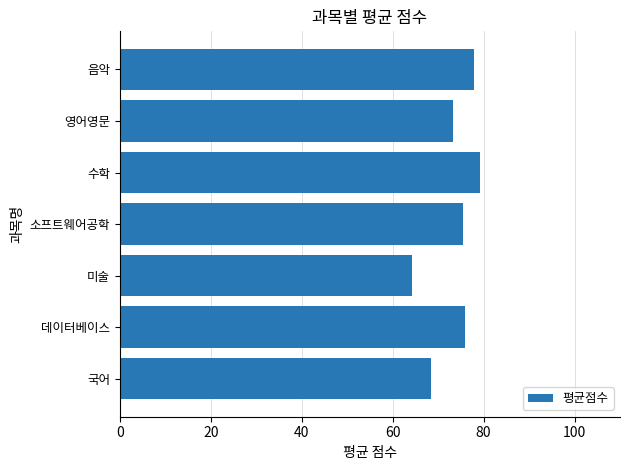

What is the approximate value at 소프트웨어공학?

75.5